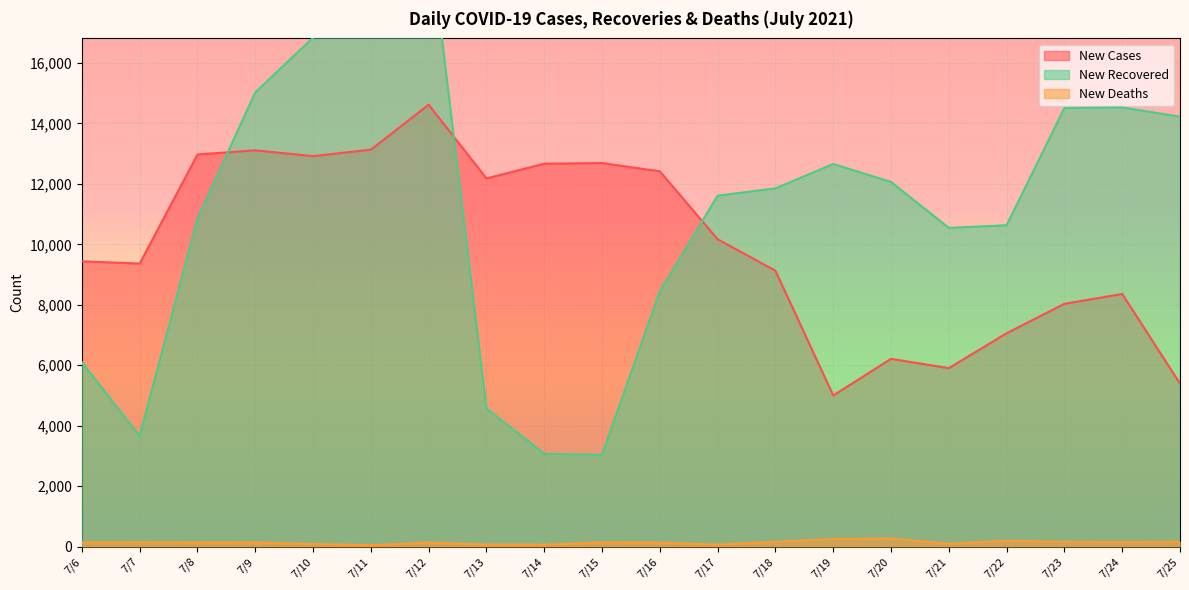

True or false: New_Deaths and New_Recovered intersect in this chart.

False